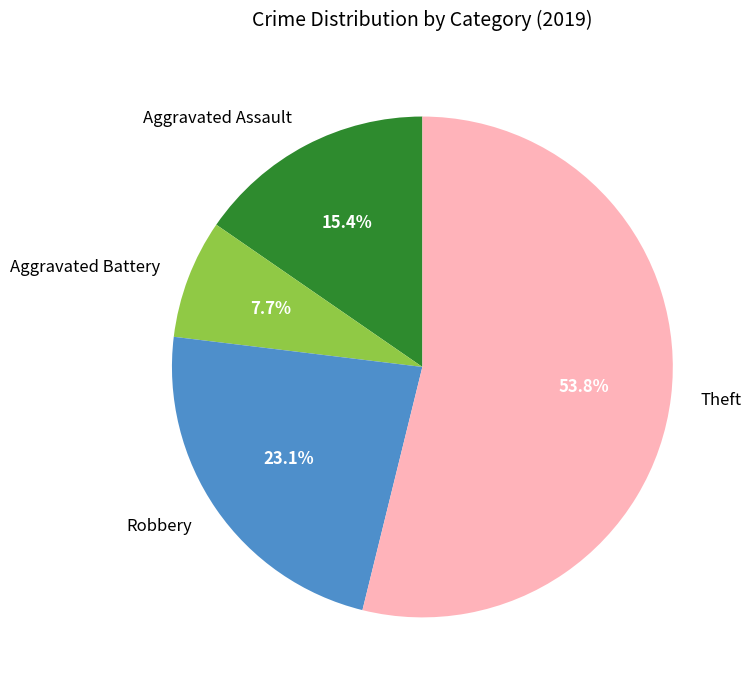

To the nearest percent, what is the combined percentage of Aggravated Battery and Robbery?

31%